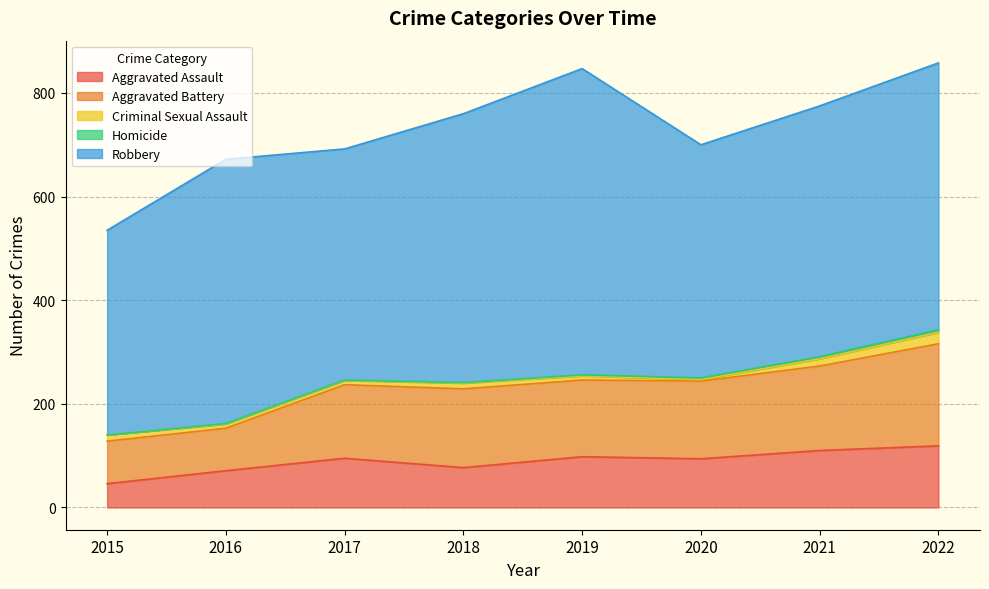

Reading left to right, transcribe all the data shown in this chart.

Aggravated Assault: 2015=46	2016=71	2017=95	2018=77	2019=98	2020=94	2021=110	2022=119
Aggravated Battery: 2015=82	2016=82	2017=142	2018=152	2019=148	2020=150	2021=163	2022=197
Criminal Sexual Assault: 2015=12	2016=8	2017=8	2018=11	2019=8	2020=3	2021=14	2022=22
Homicide: 2015=0	2016=1	2017=1	2018=1	2019=2	2020=3	2021=4	2022=5
Robbery: 2015=395	2016=510	2017=446	2018=519	2019=591	2020=450	2021=484	2022=515